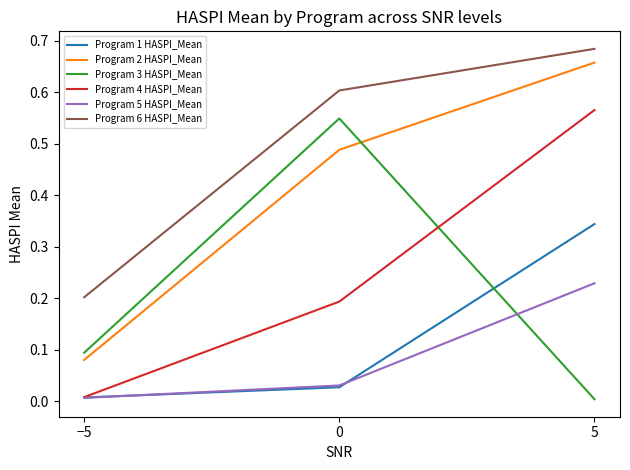

Which label corresponds to the largest value in the chart?

5